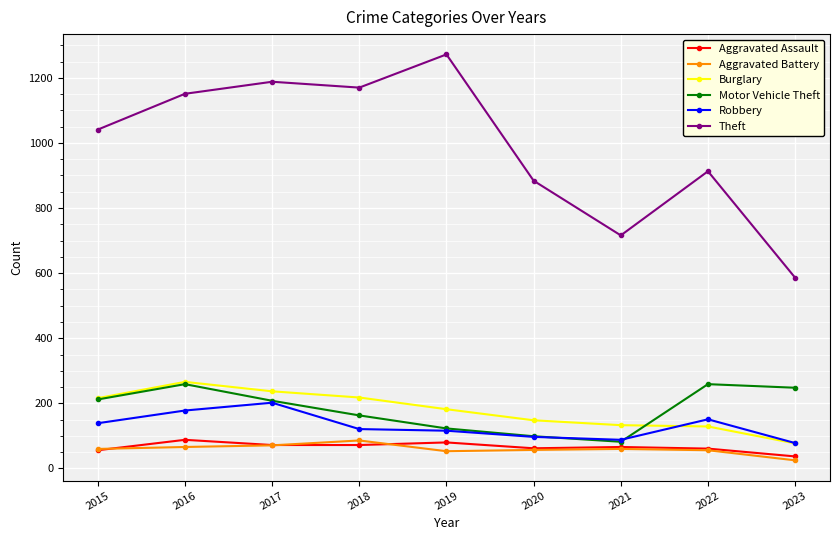

How many series are shown in this chart?

6